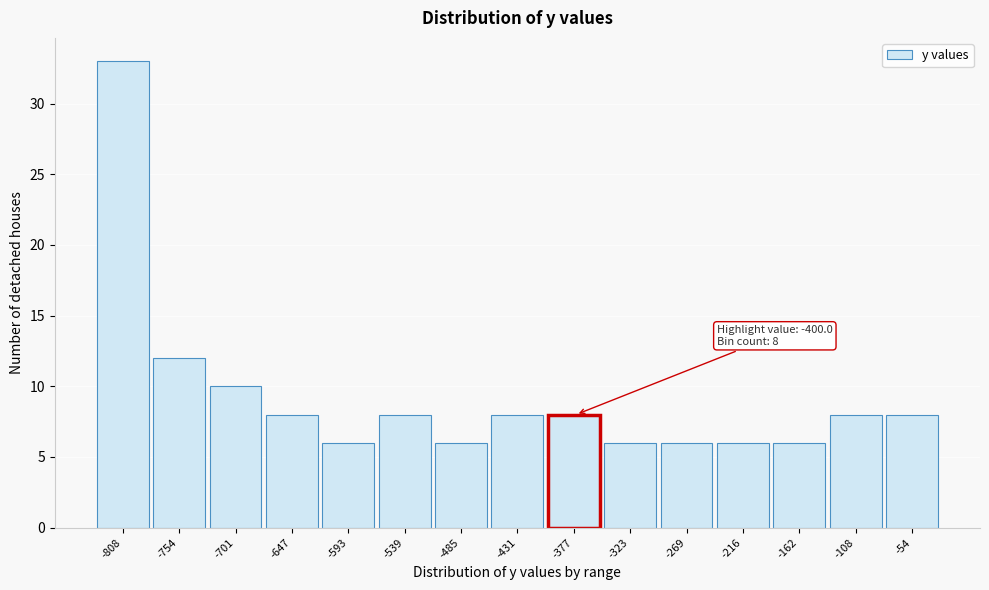

Reading left to right, extract all data points from this chart.

-808=33	-754=12	-701=10	-647=8	-593=6	-539=8	-485=6	-431=8	-377=8	-323=6	-269=6	-216=6	-162=6	-108=8	-54=8